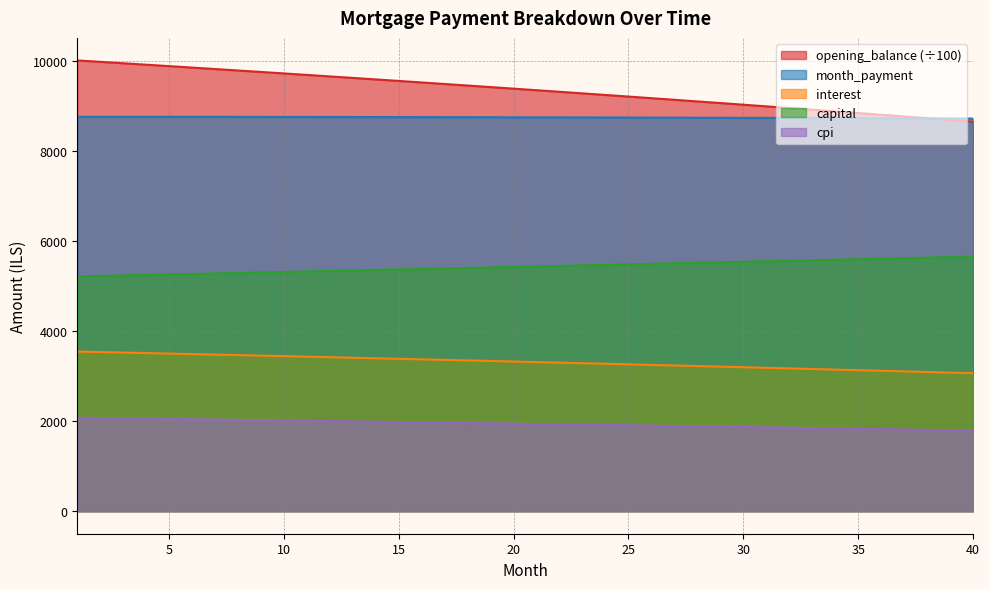

What is the value of the opening_balance point at the 34th from the left?

8888.5